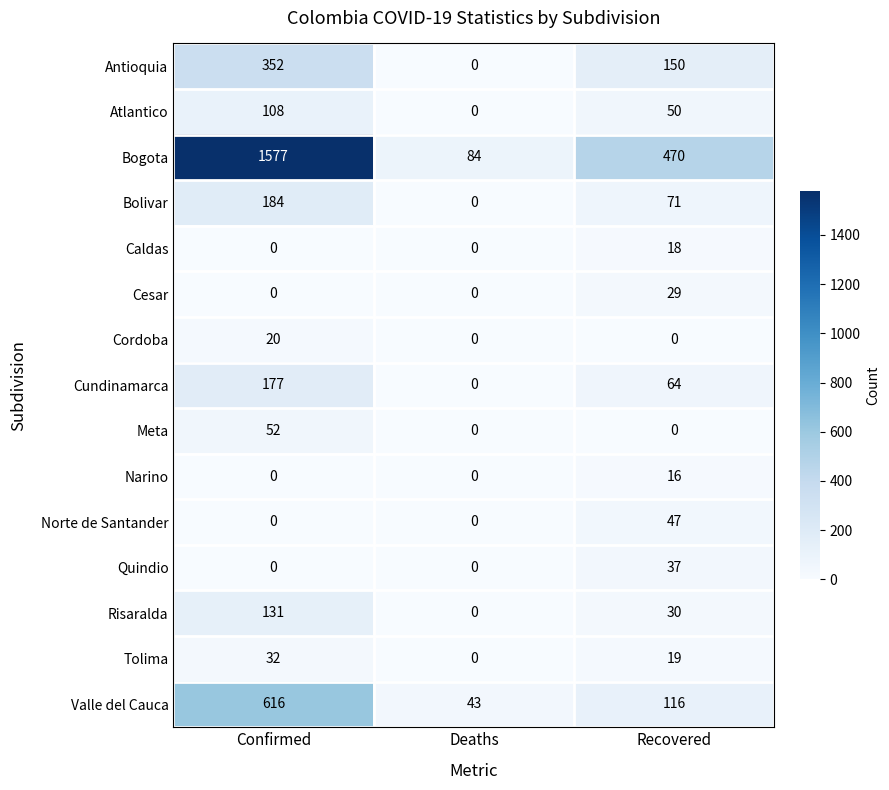

Which series has the widest spread of values?

Bogota